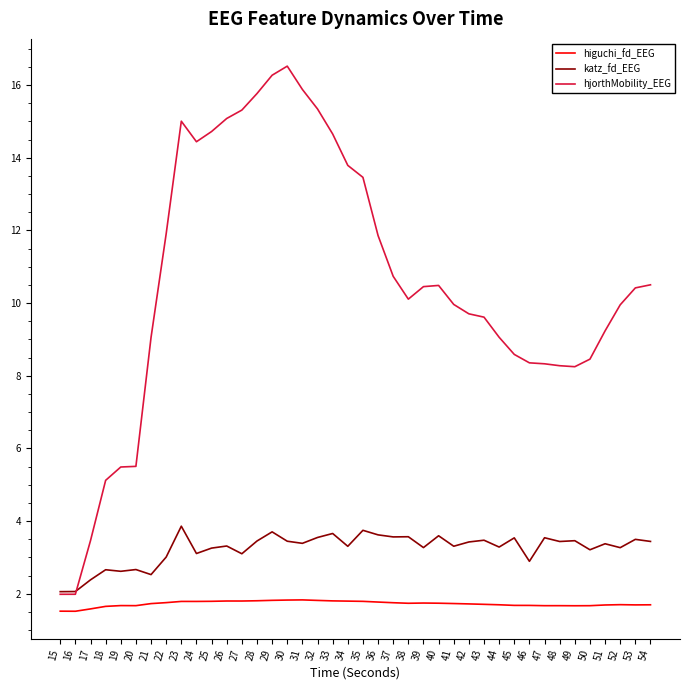

Is the value of higuchi_fd_EEG at 16 greater than the value of katz_fd_EEG at 51?

No